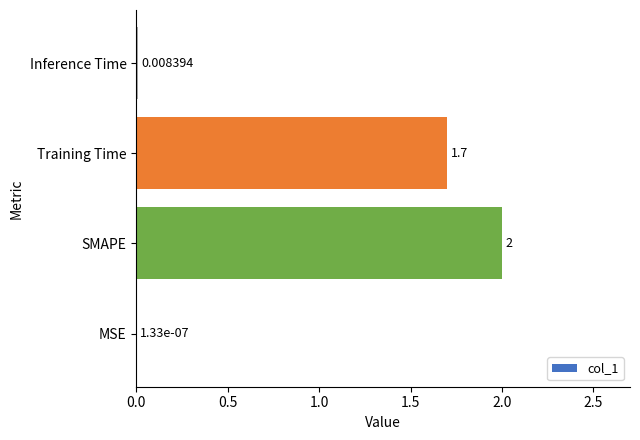

Between Training Time and Inference Time, which is larger?

Training Time